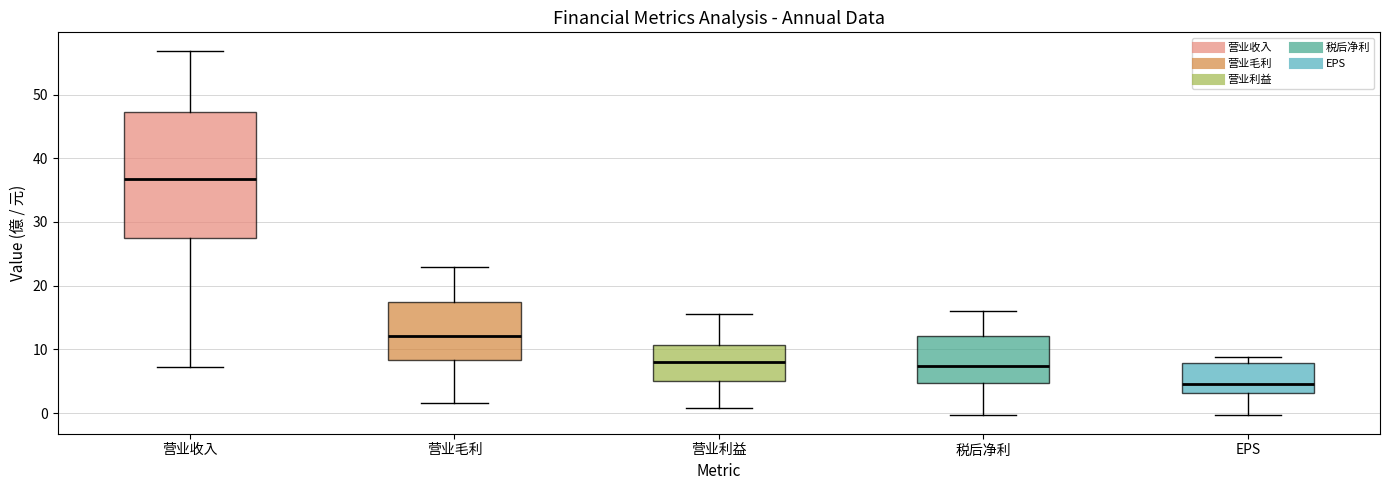

Where is the lower edge of the box for 营业利益 on the y-axis? The values are not printed on the chart, so give them approximately, as read against the axis.

5